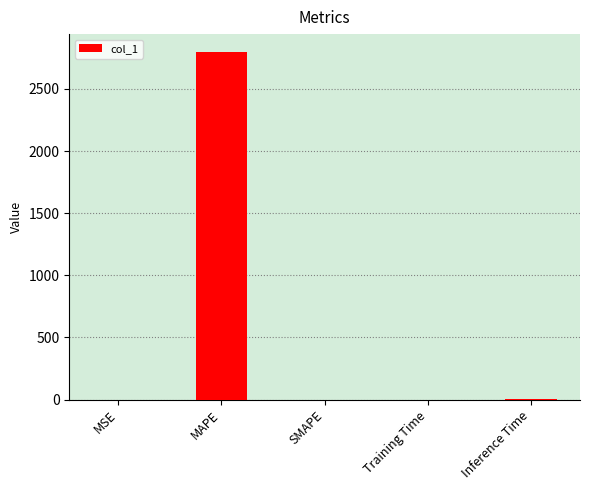

The value at MSE is 0.0. True or false?

True